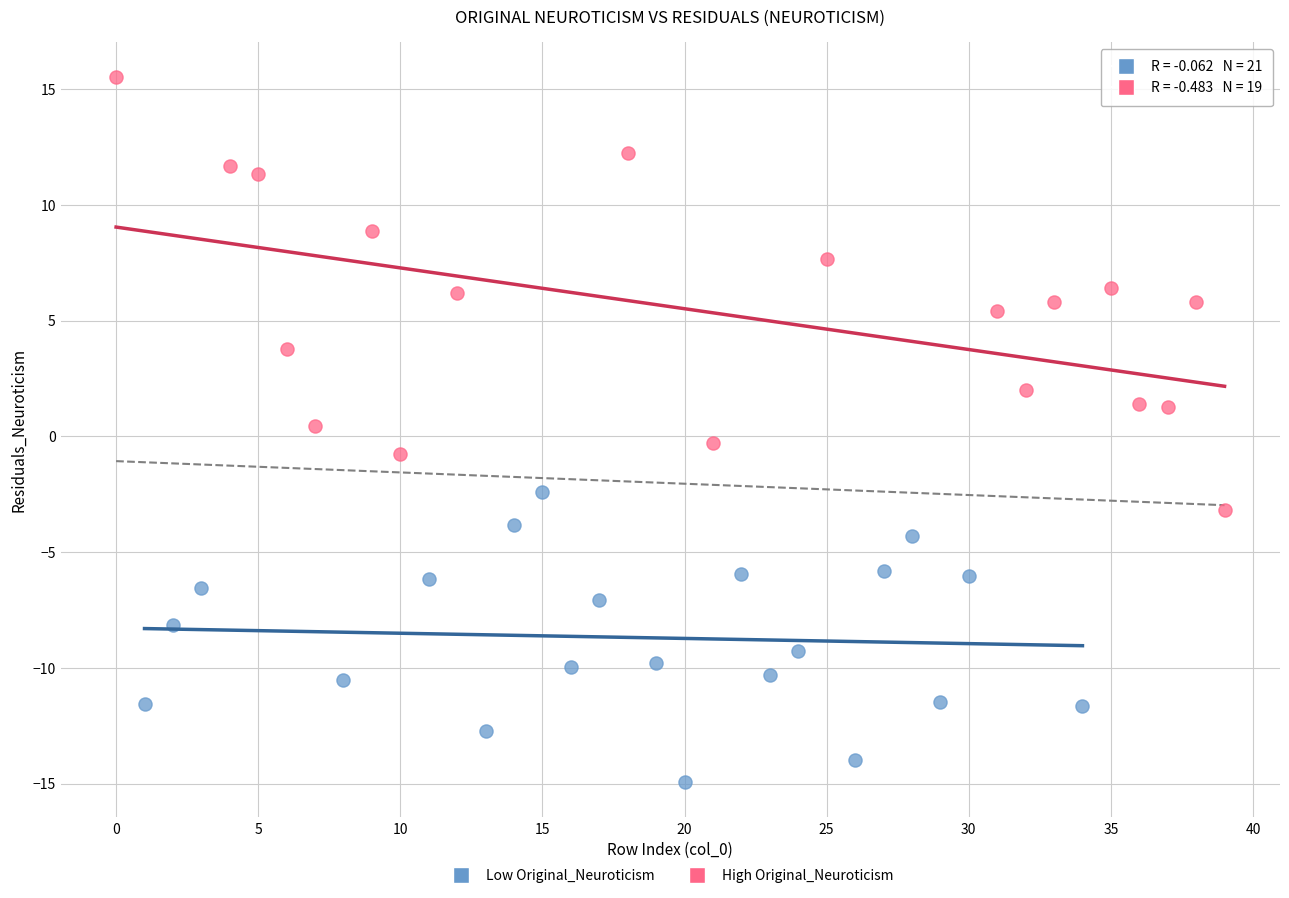

Which series reaches the minimum Y coordinate?

Low Original_Neuroticism